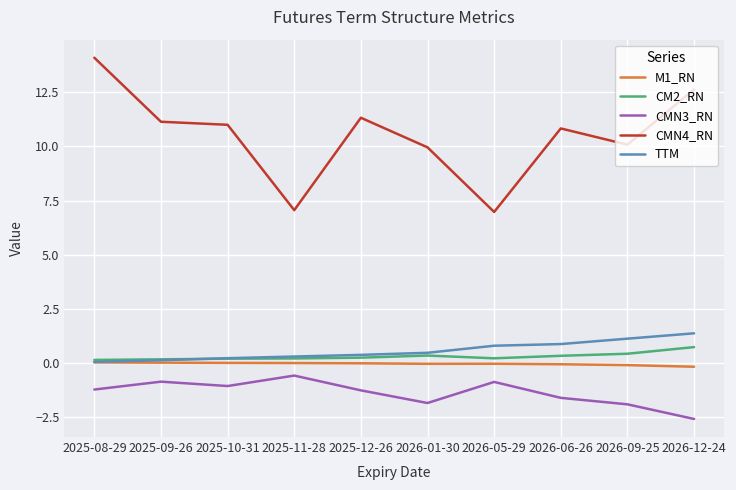

Which label corresponds to the smallest value in the chart?

2026-12-24